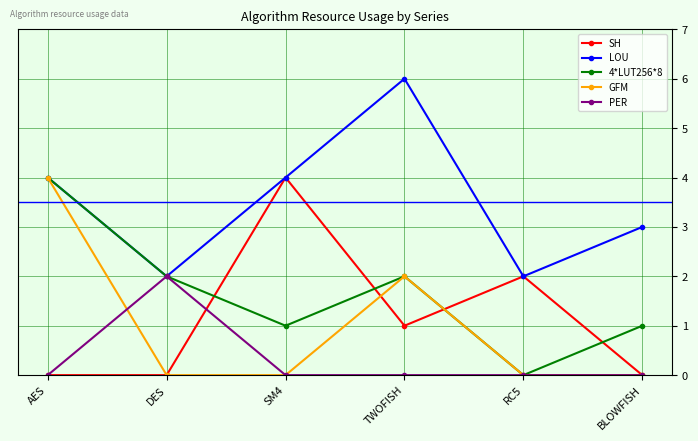

What value does the LOU series have at TWOFISH?

6